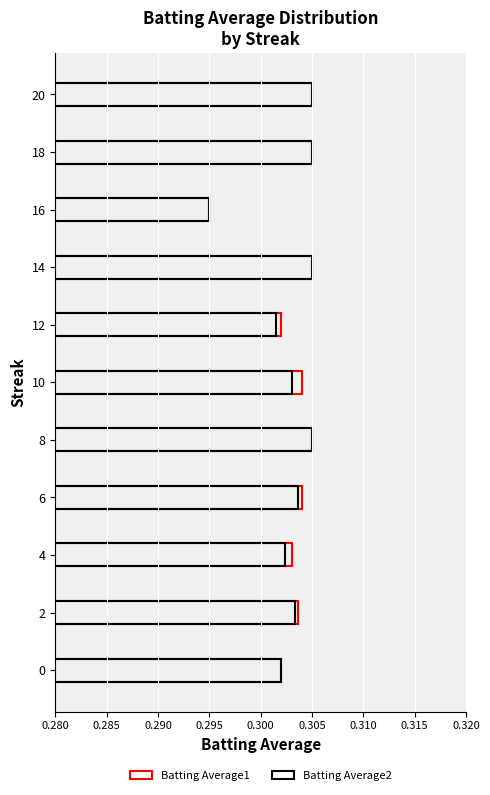

Which series has the widest spread of values?

Batting Average1